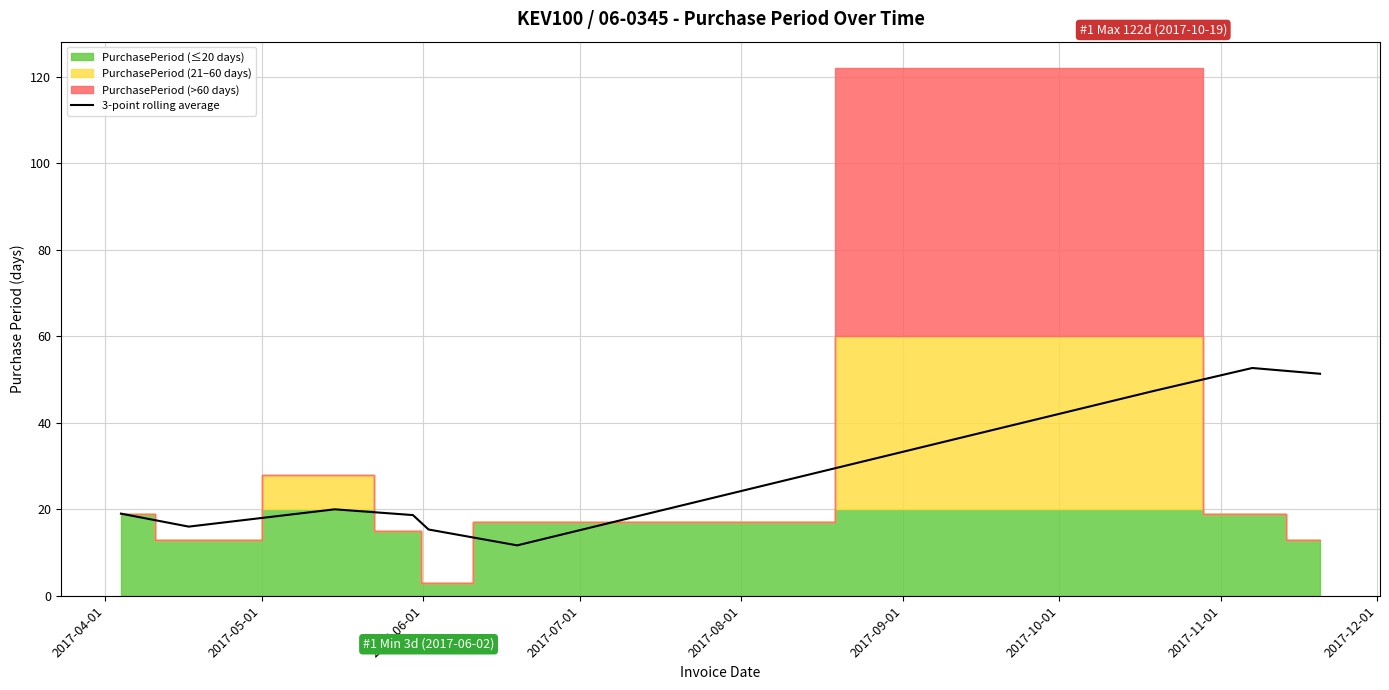

What is the highest value of the 3-point rolling average series?

52.7